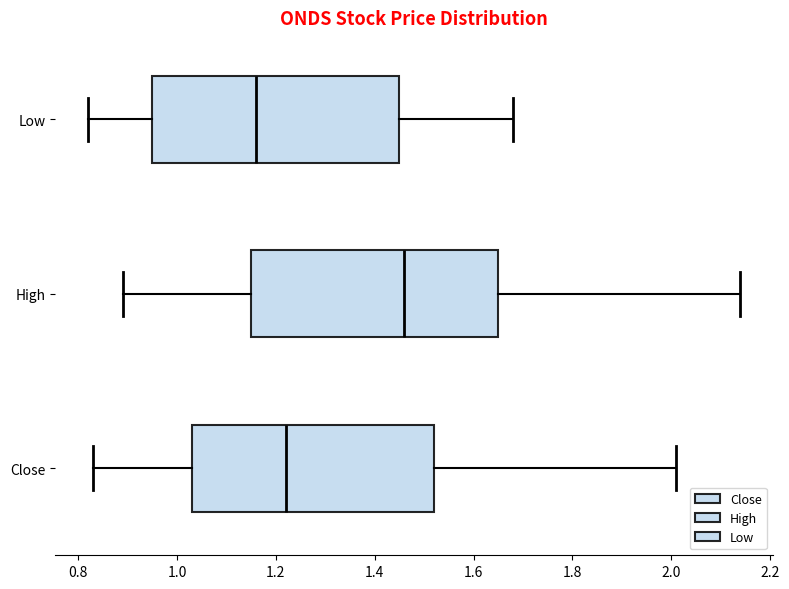

Reading bottom to top, transcribe this box plot: for each box, give where its median line is, the range the box spans, and where its two whiskers end, as read against the x-axis. The values are not printed on the chart, so give them approximately, as read against the axis.

Close: median 1.22, box 1.02 to 1.52, whiskers 0.82 to 2.00
High: median 1.46, box 1.14 to 1.64, whiskers 0.88 to 2.14
Low: median 1.16, box 0.94 to 1.46, whiskers 0.82 to 1.68